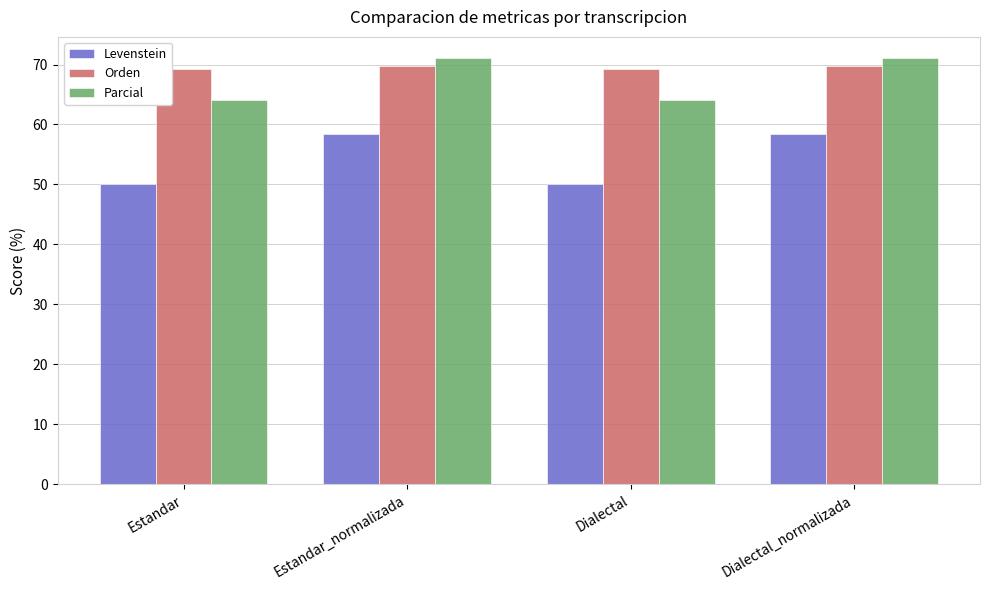

What is the difference between the highest and lowest values at Dialectal?

19.3